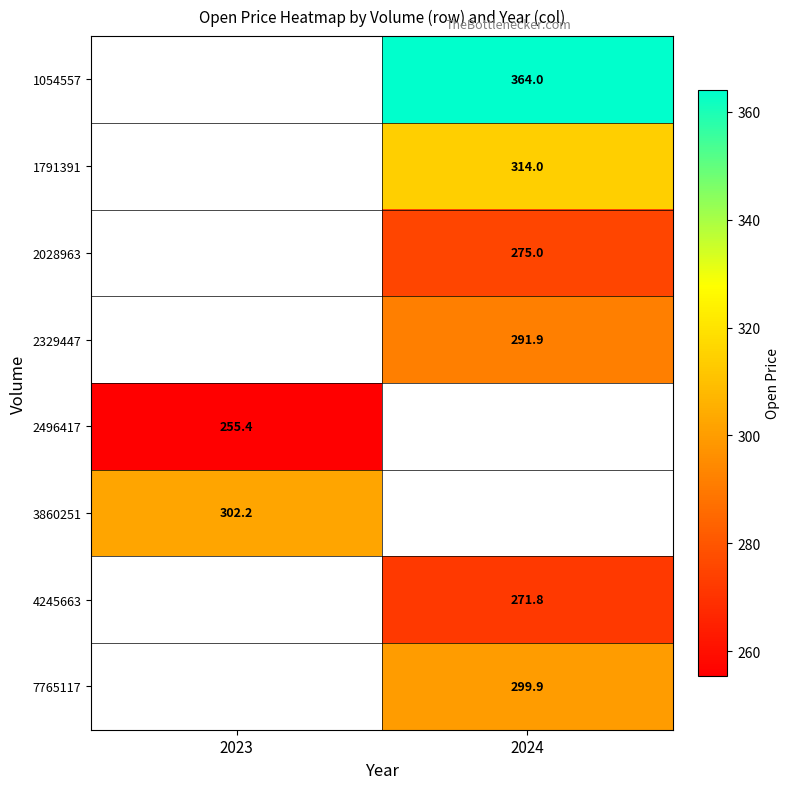

Is the value of 2496417 at 2023 greater than the value of 4245663 at 2024?

No